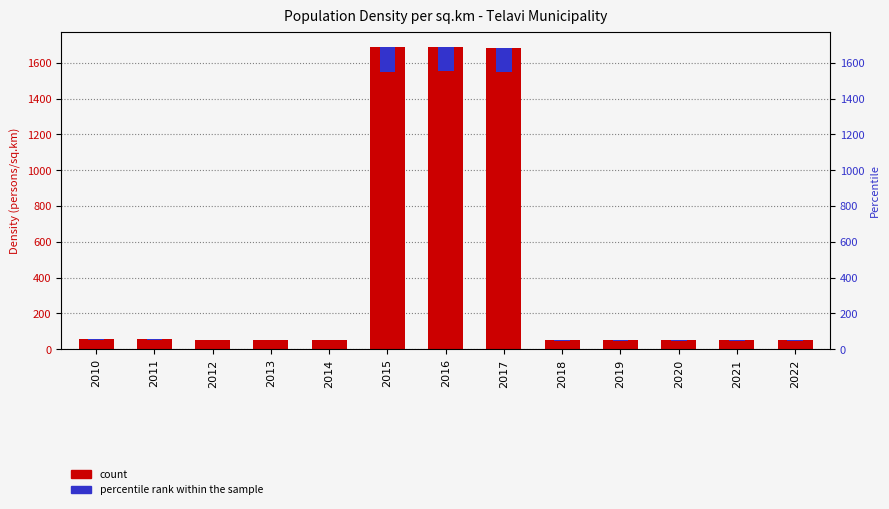

Does the chart contain any negative values?

No